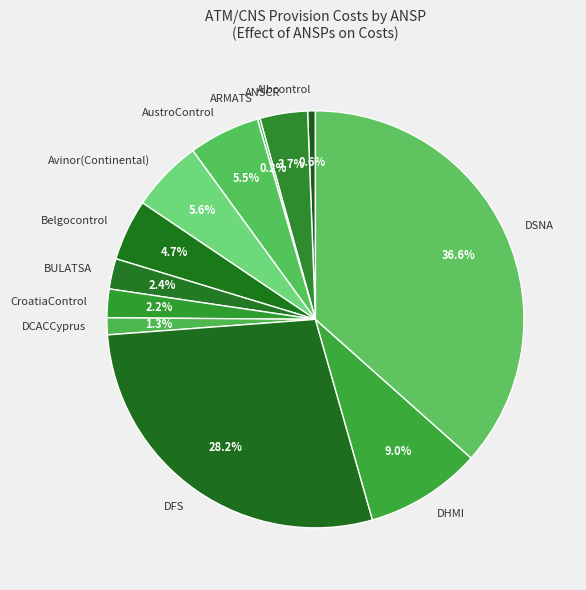

Between BULATSA and DFS, which is larger?

DFS